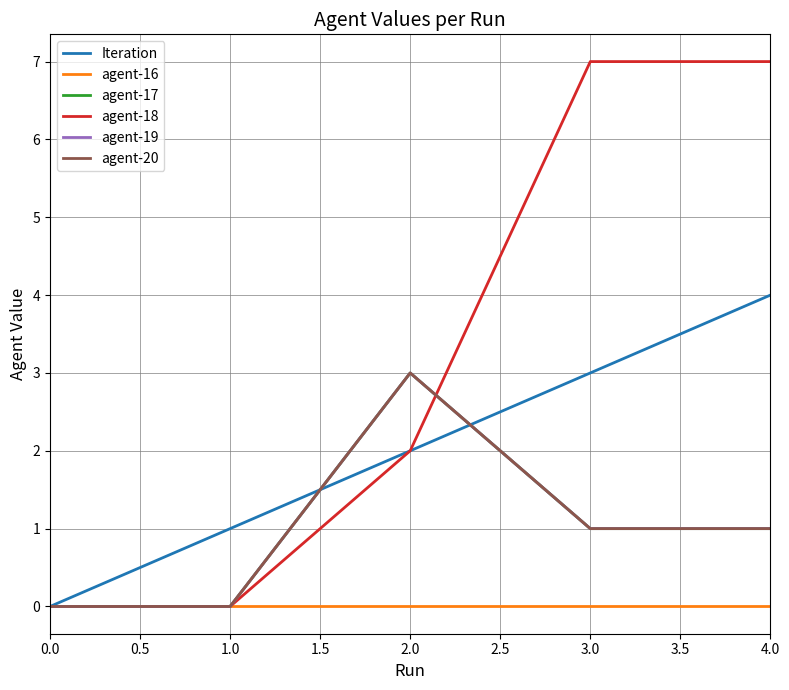

Is this an area chart (filled region under the line)?

No